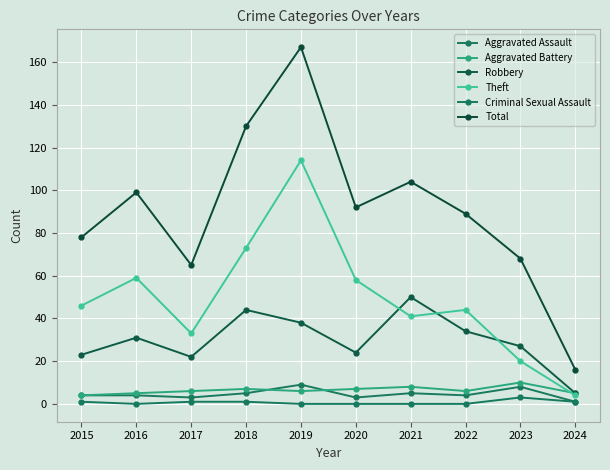

Which series has the largest total across all categories?

Total